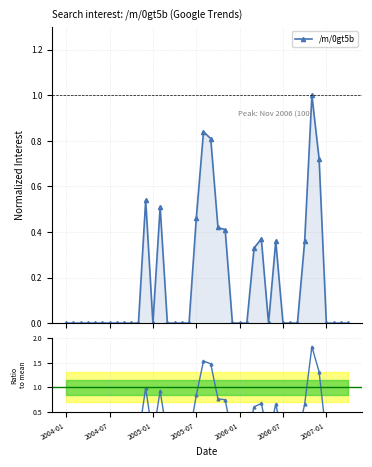

The value of ratio at 25 is -1.1. True or false?

False